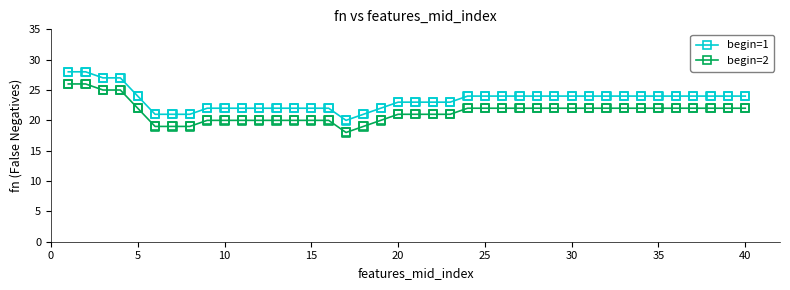

True or false: begin=2 and begin=1 cross at least once.

False